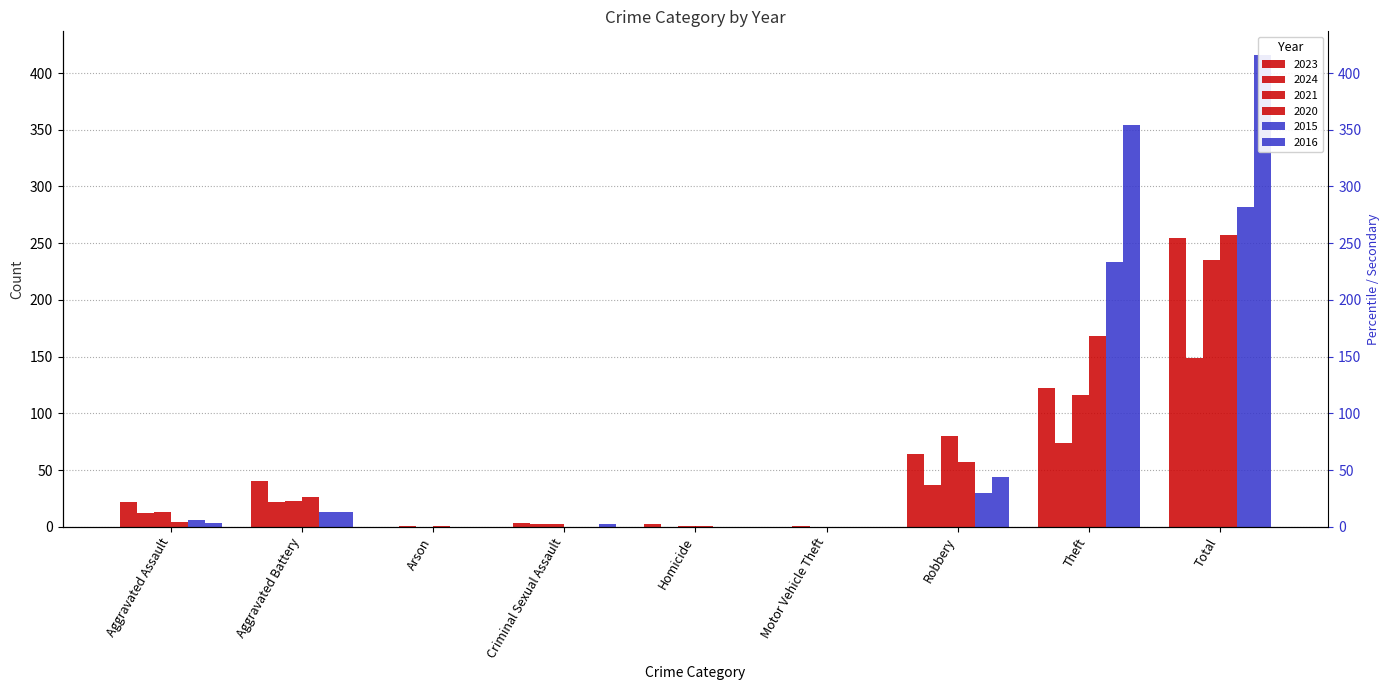

What are all the series names shown in the legend?

2023, 2024, 2021, 2020, 2015, 2016